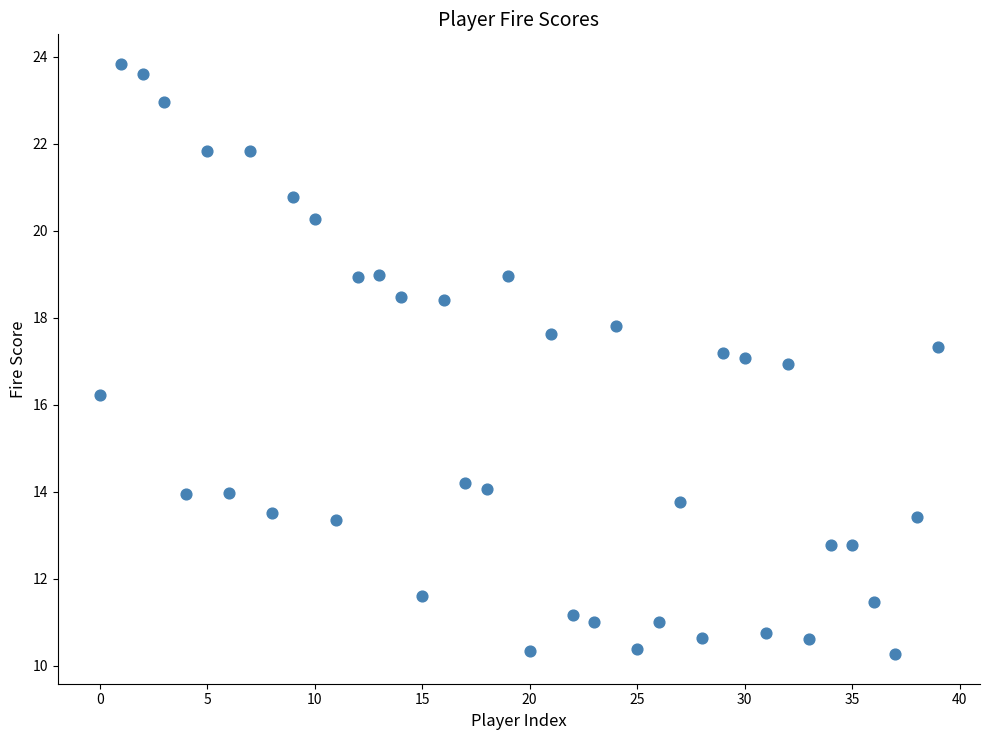

How many points are shown in the scatter plot?

40